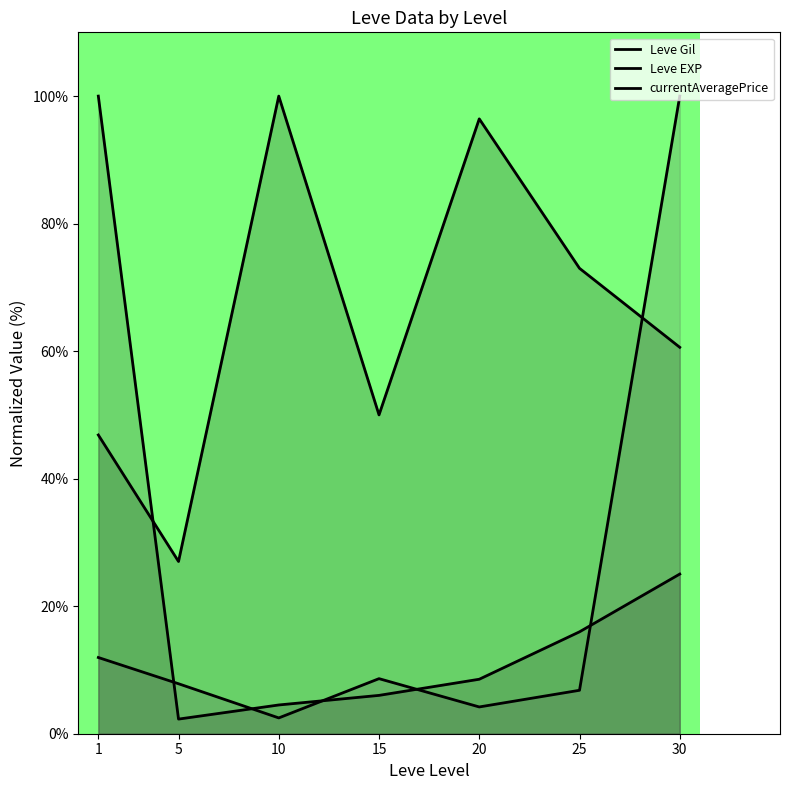

In currentAveragePrice, how many points are lower than both neighbors (excluding endpoints)?

2